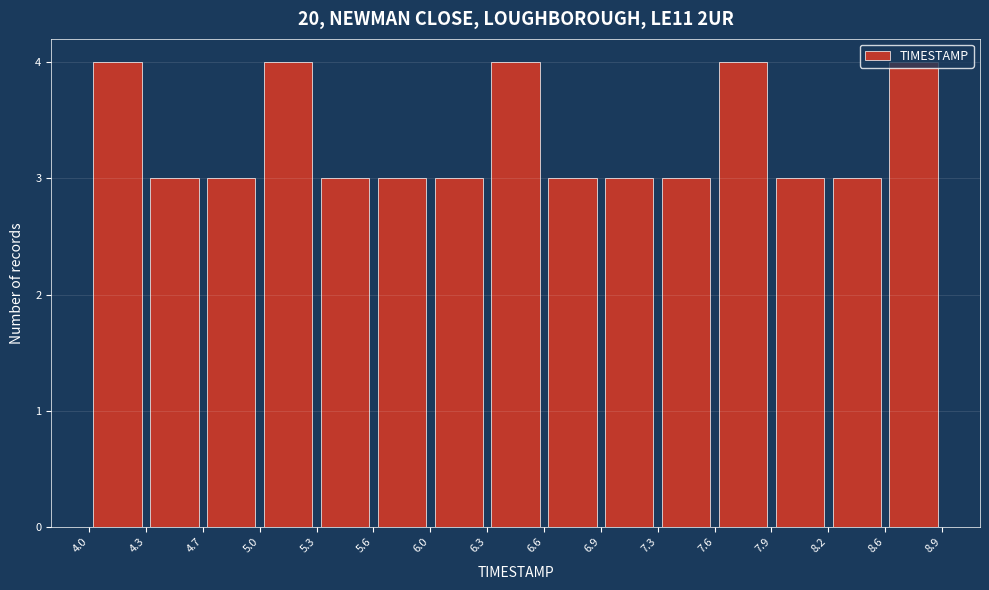

How tall is the bar that spans 4.3 to 4.7 on the x-axis? The values are not printed on the chart, so give them approximately, as read against the axis.

3